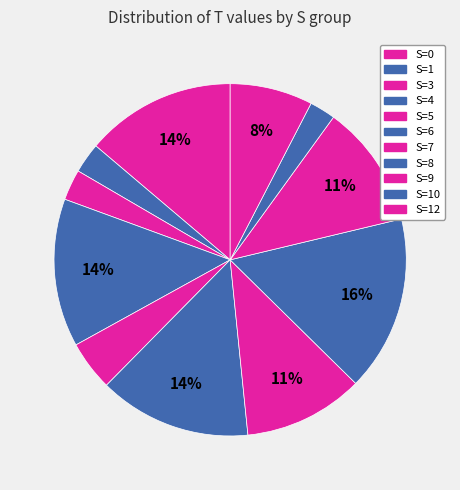

To the nearest percent, what is the average slice percentage?

9%